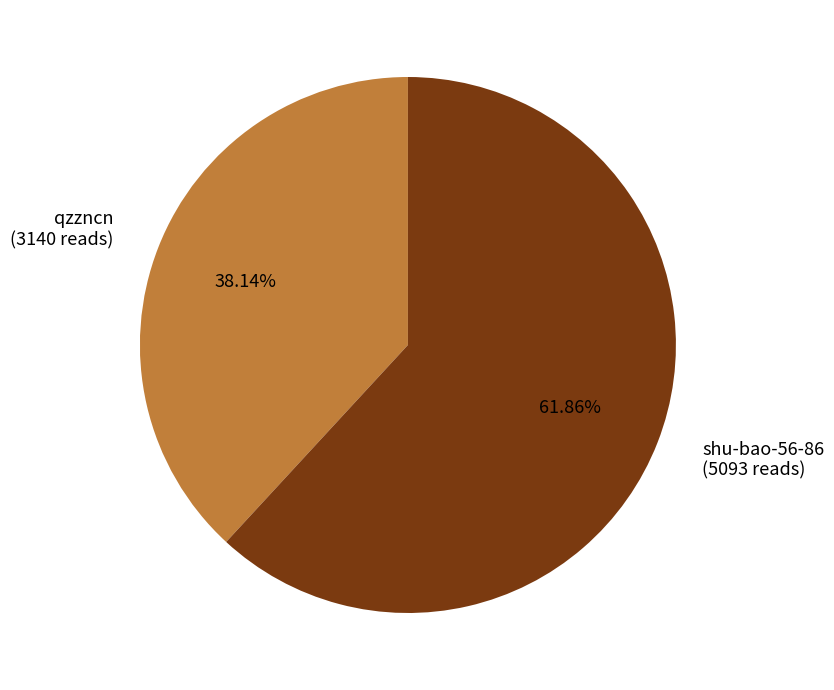

Combined, do qzzncn and shu-bao-56-86 account for over 50%?

Yes